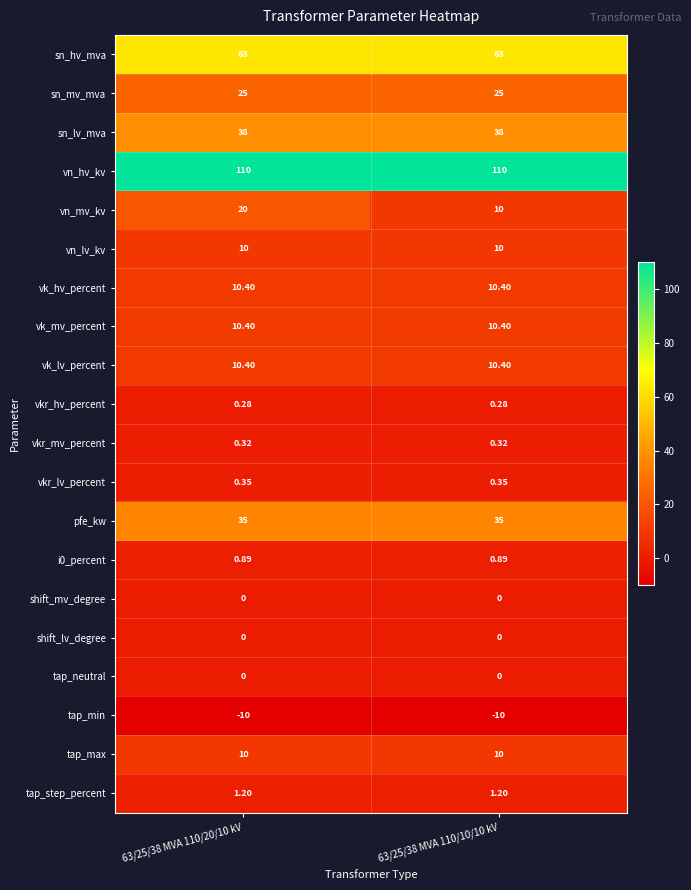

Which series has the widest spread of values?

vn_mv_kv